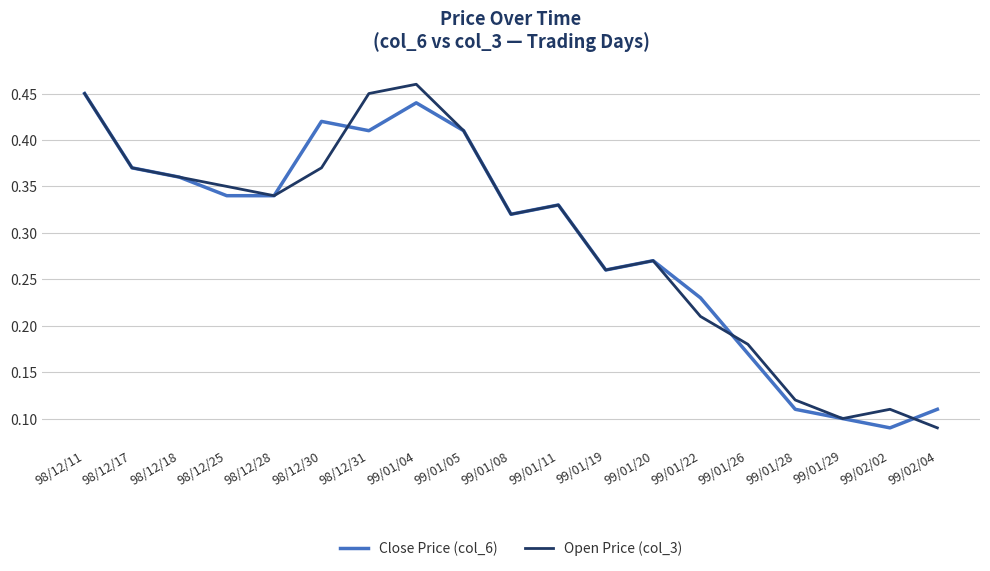

Rank the series at 99/01/26 from lowest to highest value.

Close Price (col_6), Open Price (col_3)